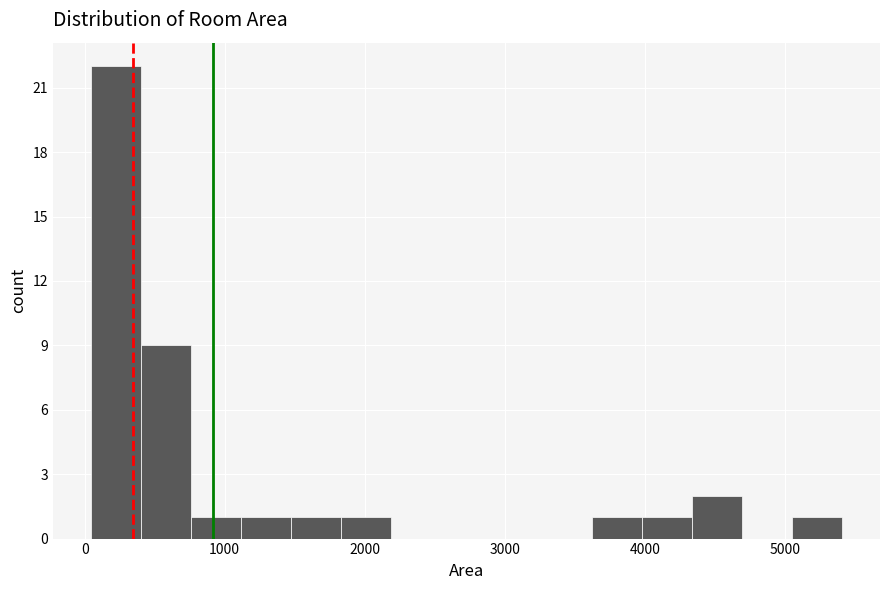

Read against the x-axis, roughly where is the centre of the tallest bar?

200